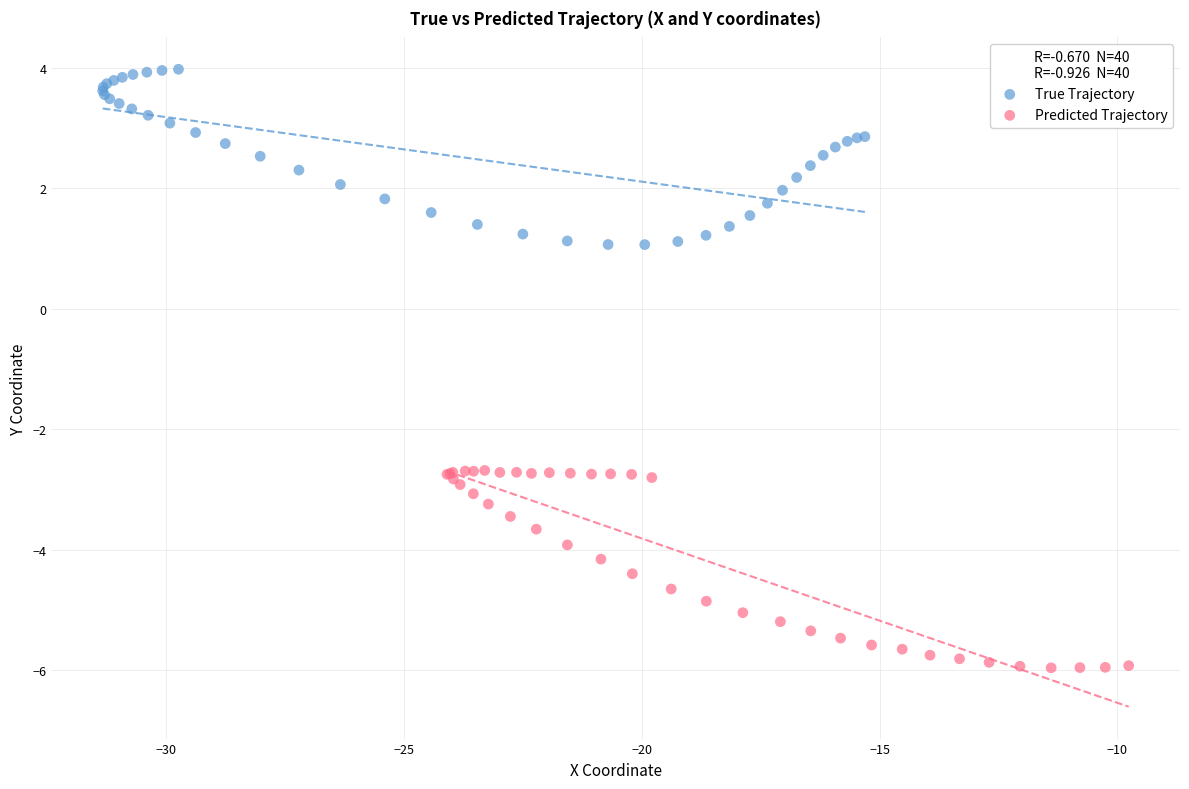

Which series has the largest Y range (max minus min)?

Predicted Trajectory